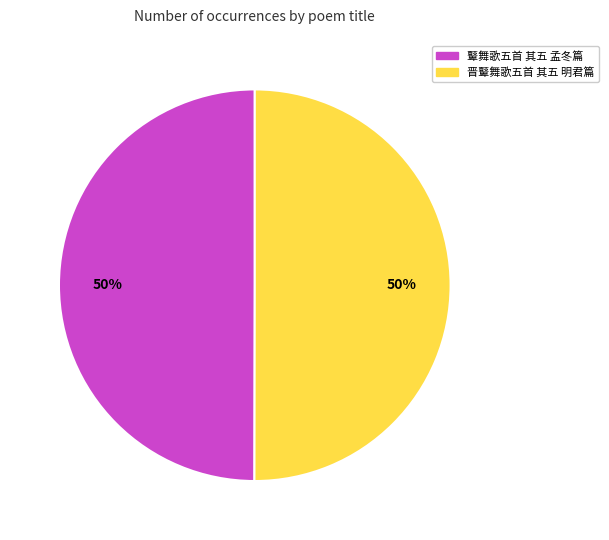

True or false: 晋鼙舞歌五首 其五 明君篇 accounts for 40% of the total.

False